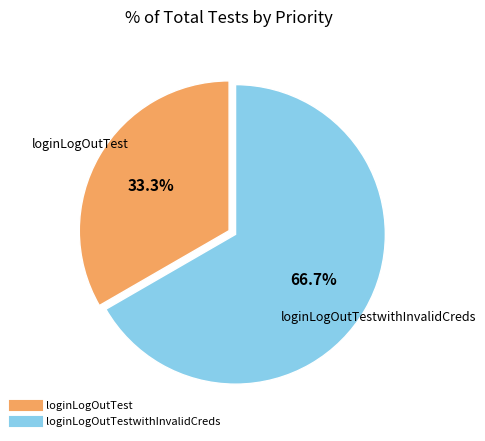

Is there a majority slice in this chart?

Yes